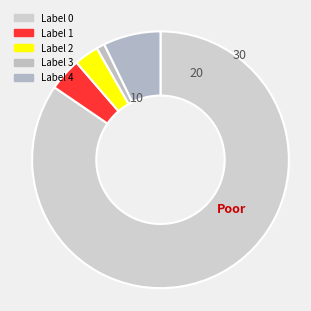

How many segments does this pie chart have?

5